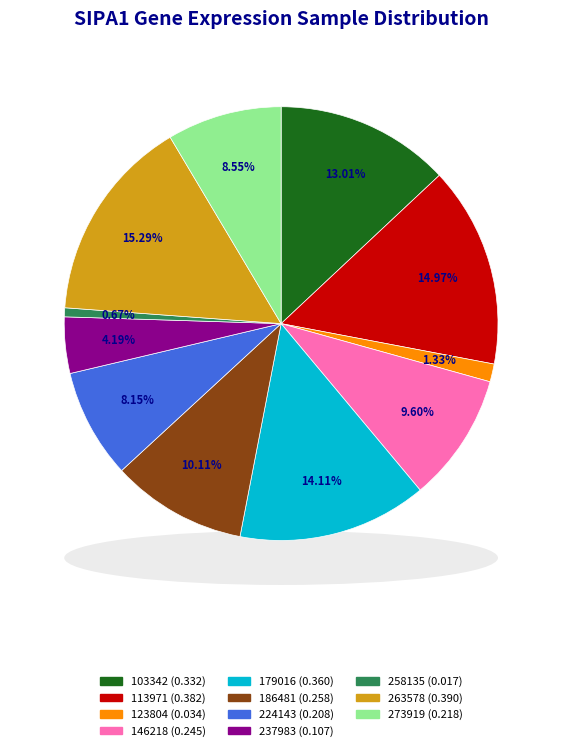

Rank the categories by value from highest to lowest.

263578, 113971, 179016, 103342, 186481, 146218, 273919, 224143, 237983, 123804, 258135